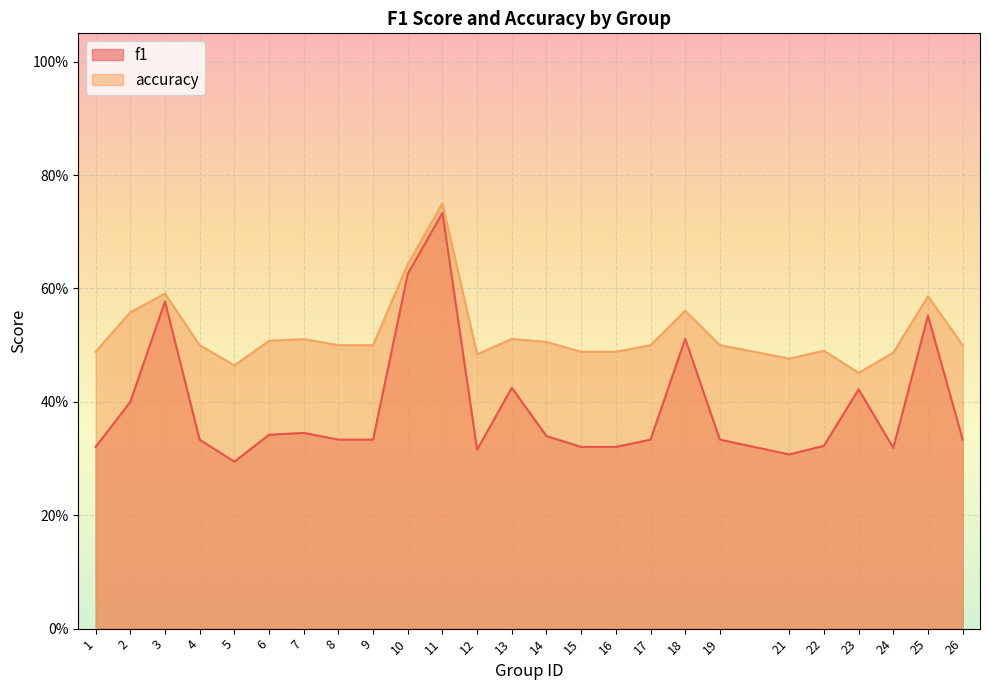

Where is the first local maximum for f1?

3